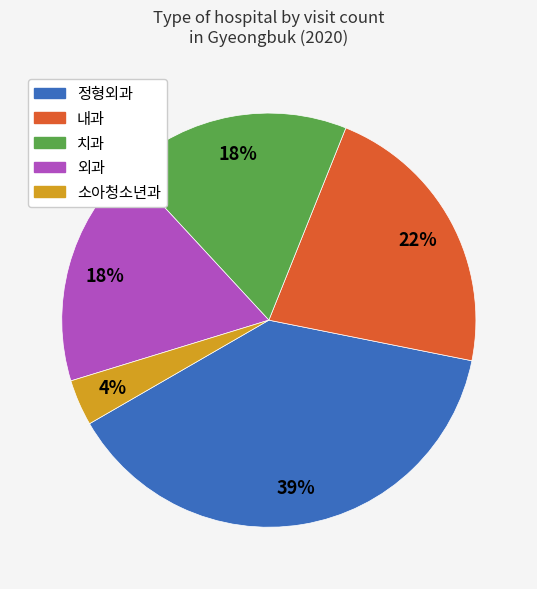

To the nearest percent, what portion does 치과 represent?

18%